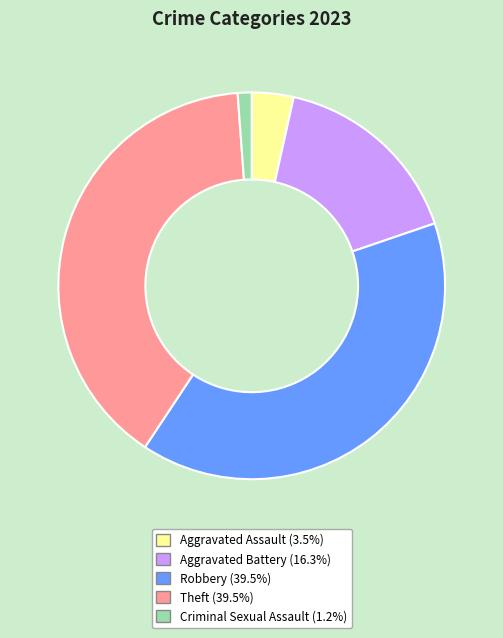

True or false: Aggravated Assault accounts for 18% of the total.

False